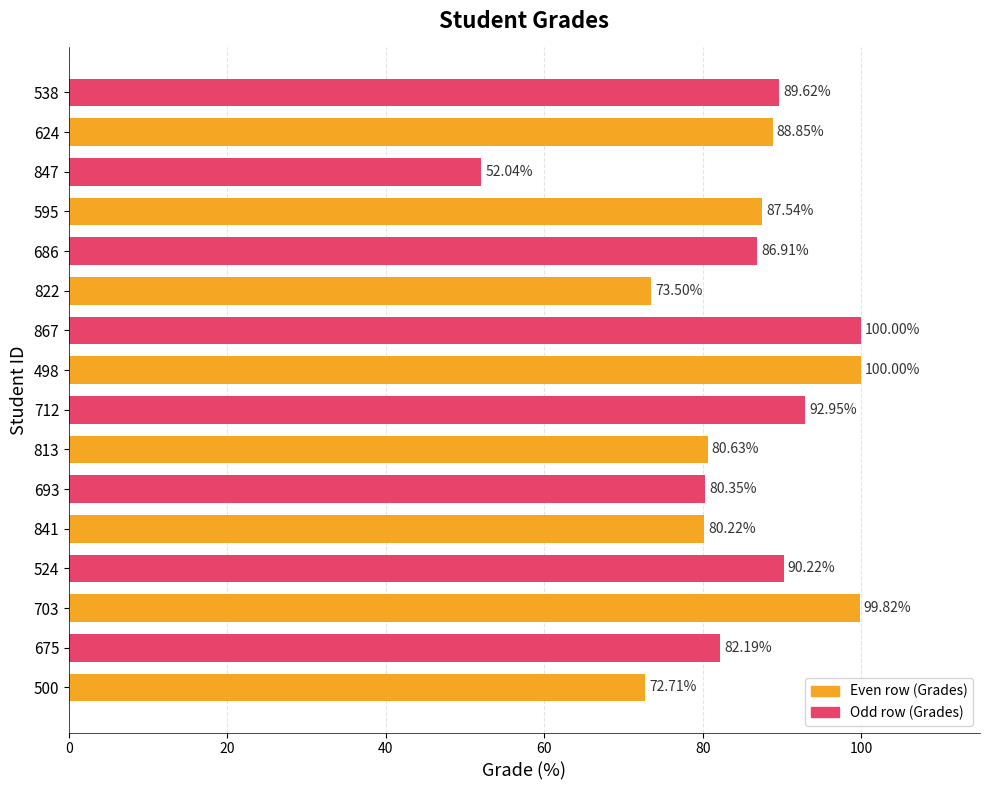

What is the ratio of the value at 624 to the value at 675?

1.1